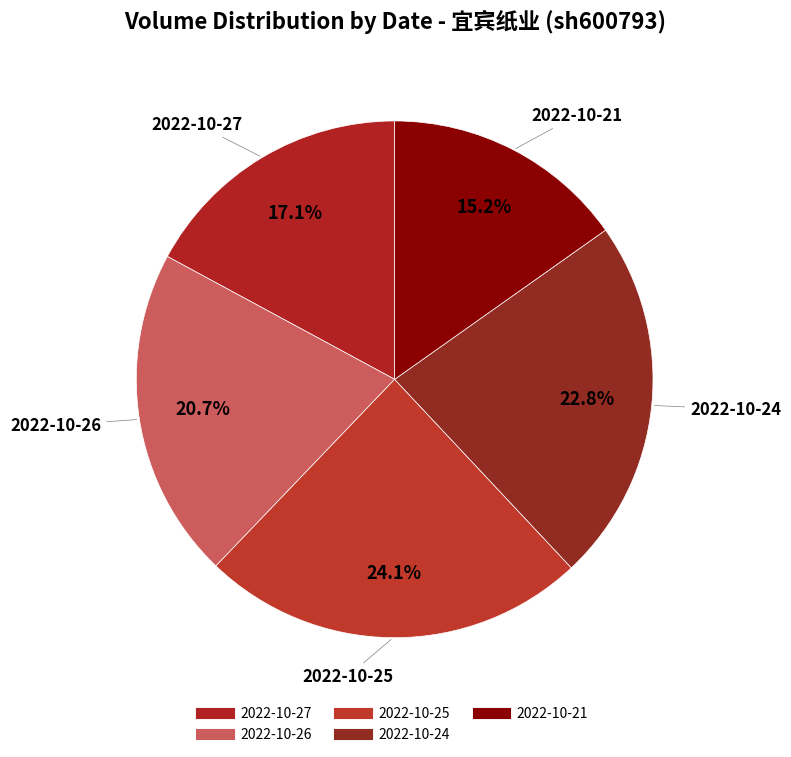

To the nearest percent, what percentage of the pie is 2022-10-24?

23%